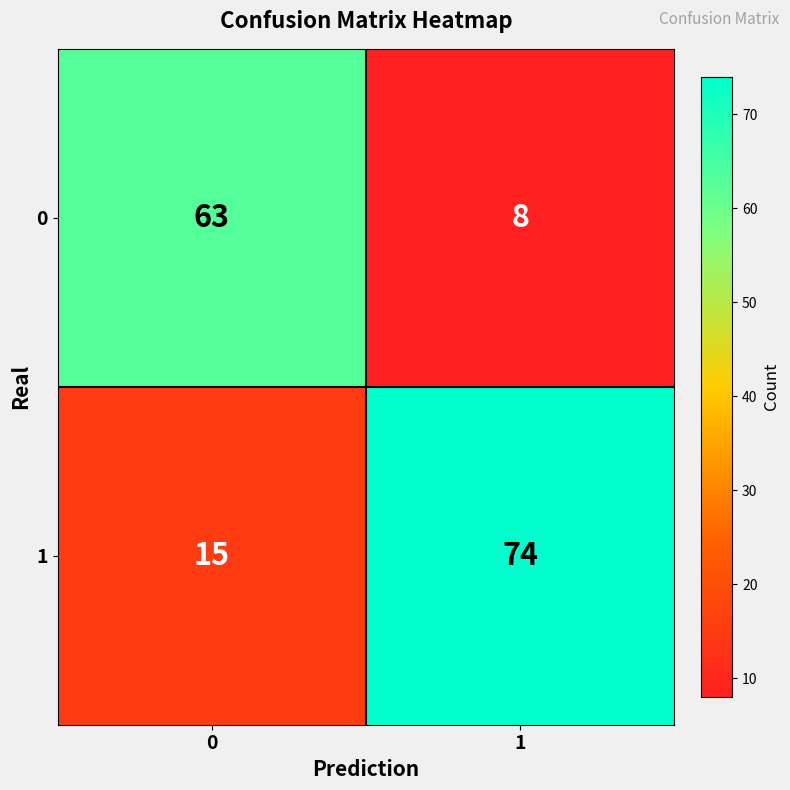

At 0, list the series in order from smallest to largest.

1, 0